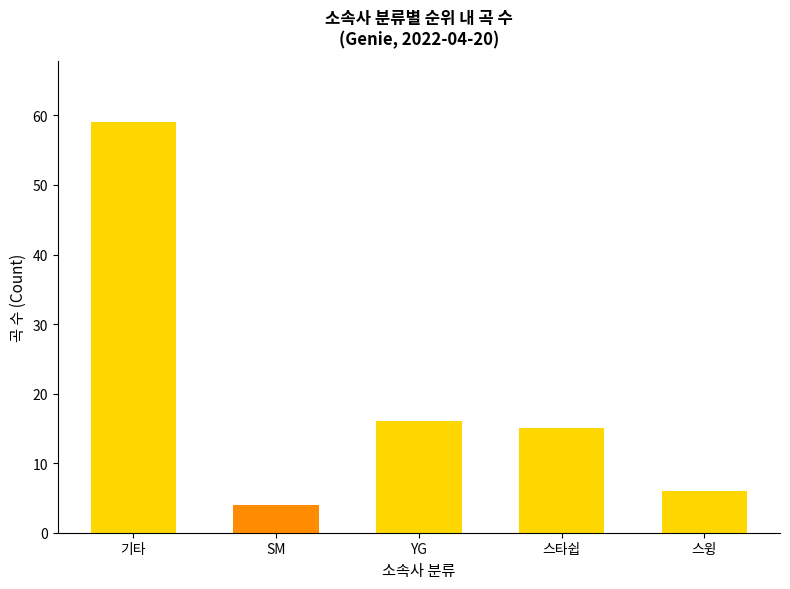

Reading left to right, list all the values displayed in this chart.

기타=59	SM=4	YG=16	스타쉽=15	스윙=6